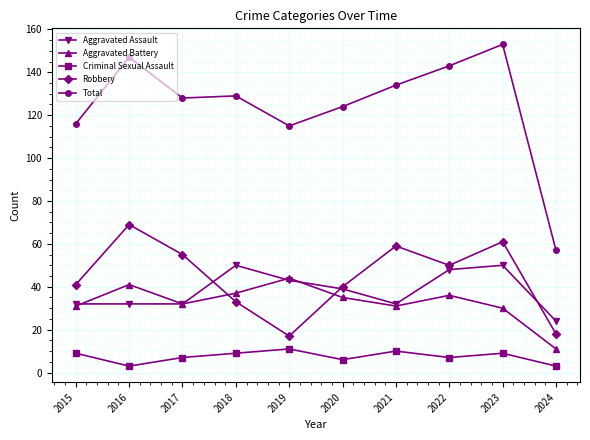

True or false: Aggravated Assault has more than 1 interior local peaks.

True